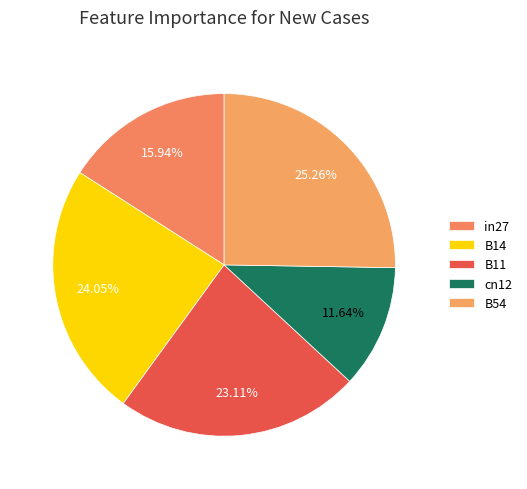

What percentage is the B14 slice, to the nearest percent?

24%